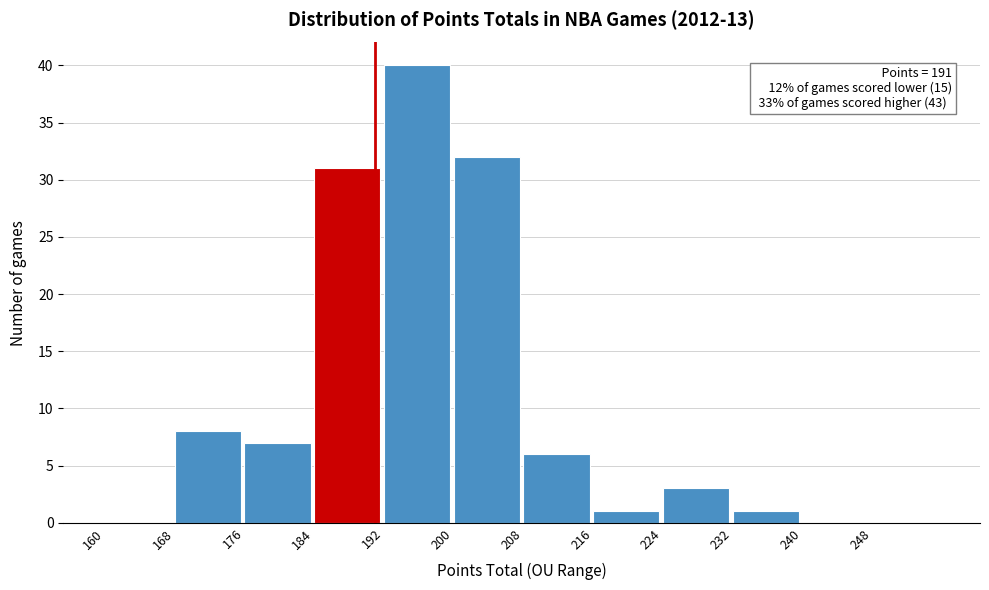

Over which range of the x-axis is the bar tallest?

192 to 200